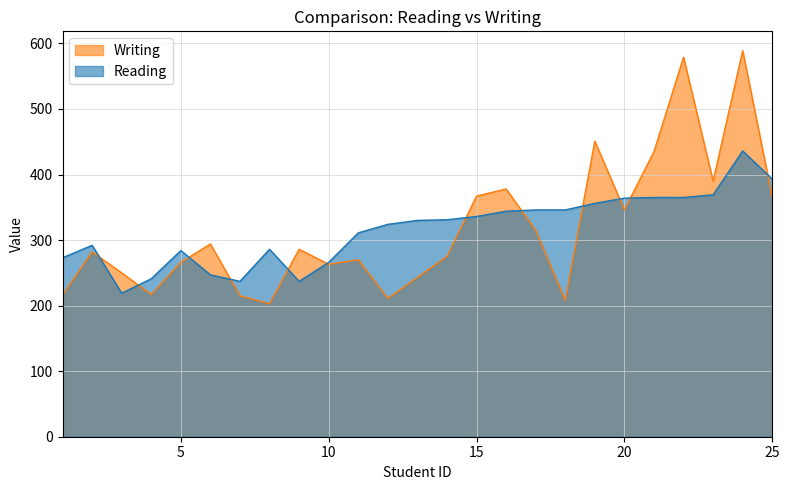

What is the approximate value of Reading at 23, to the nearest 10?

370